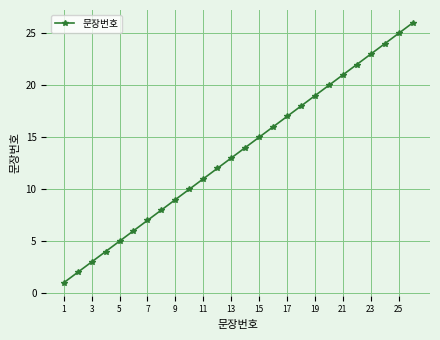

What is the maximum value shown in the chart?

26